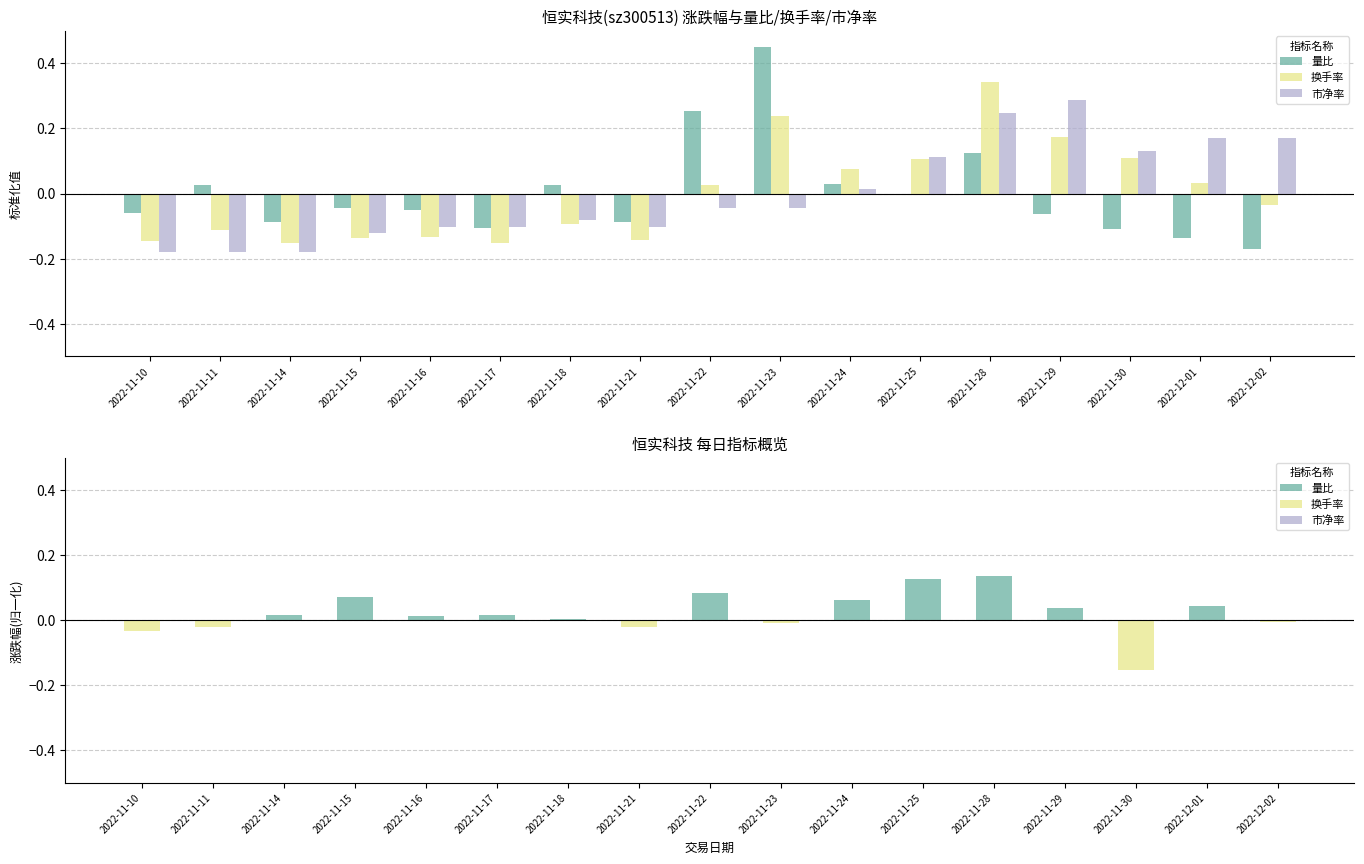

At how many categories does at least one series exceed 0?

15